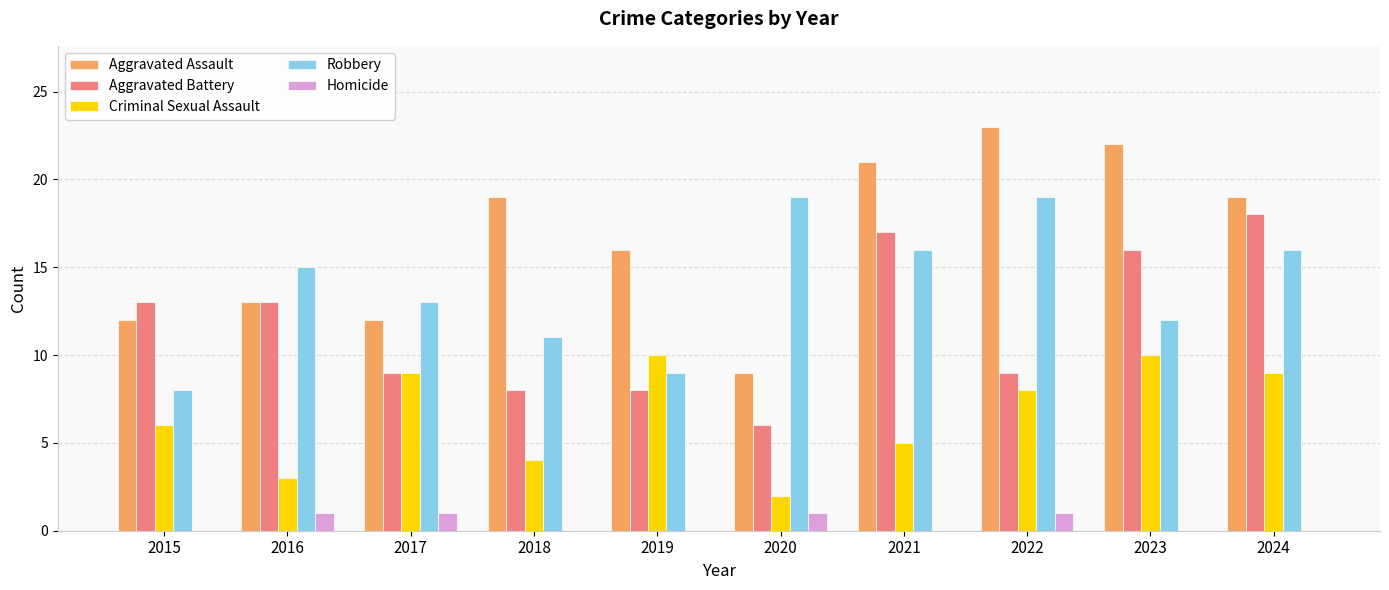

Is it true that Robbery equals 15 at 2016?

True